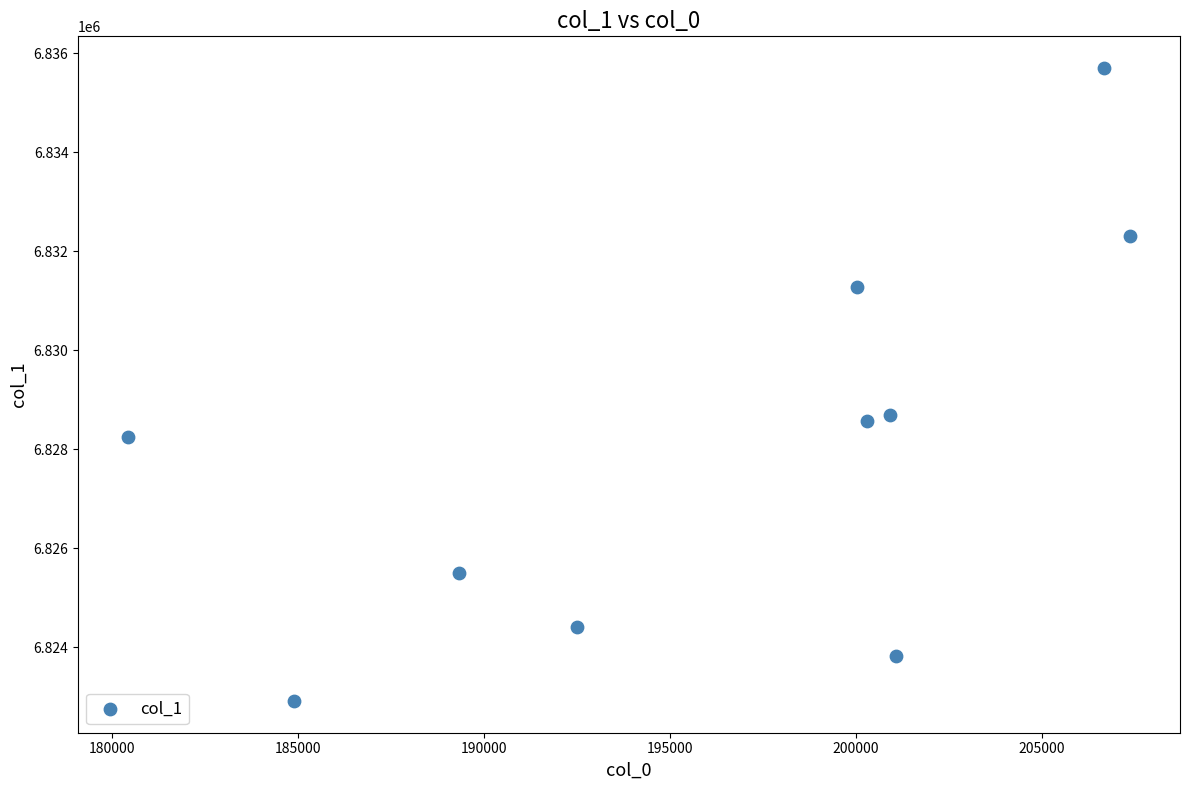

What is the range of Y values (max minus min)?

12789.7